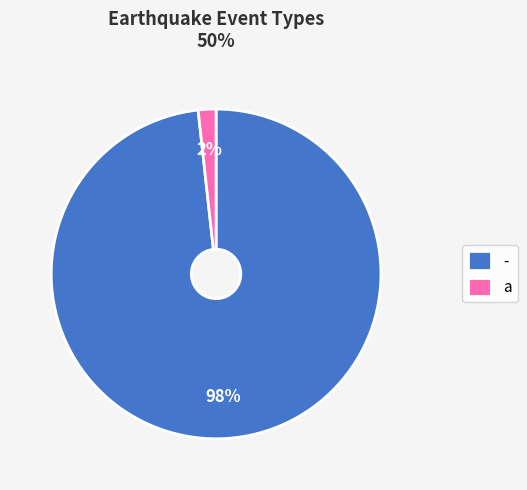

Which has a higher value, a or -?

-